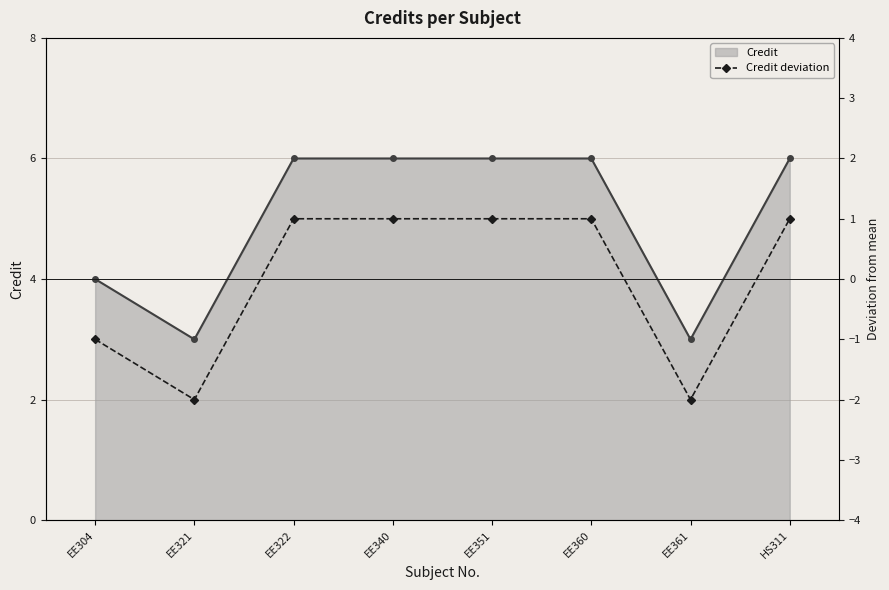

At which label is the value closest to 0?

EE304